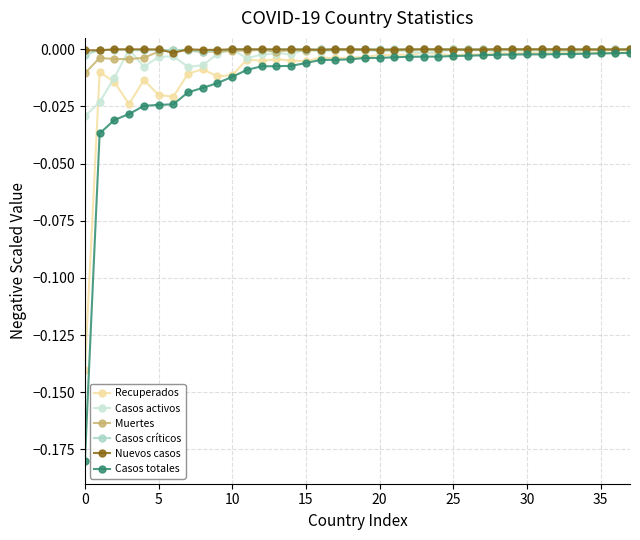

How many series are shown in this chart?

6